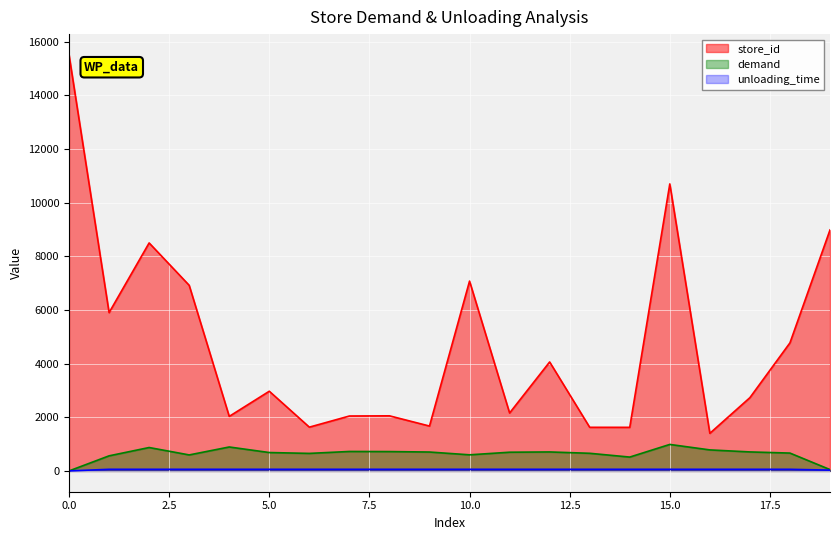

Reading right to left, what are all the values shown in this chart?

store_id: 19=8979	18=4772	17=2730	16=1401	15=10694	14=1624	13=1625	12=4060	11=2158	10=7073	9=1672	8=2053	7=2046	6=1631	5=2969	4=2032	3=6916	2=8495	1=5898	0=15501
demand: 19=50	18=665	17=708	16=783	15=987	14=516	13=657	12=707	11=697	10=600	9=704	8=721	7=725	6=653	5=685	4=892	3=596	2=872	1=562	0=0
unloading_time: 19=30	18=60	17=60	16=60	15=60	14=60	13=60	12=60	11=60	10=60	9=60	8=60	7=60	6=60	5=60	4=60	3=60	2=60	1=60	0=0